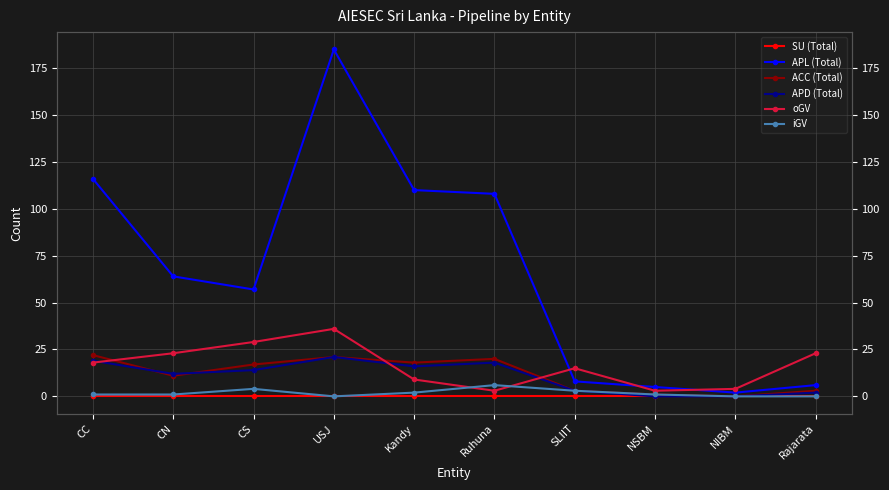

What is the average value of the APL (Total) series?

66